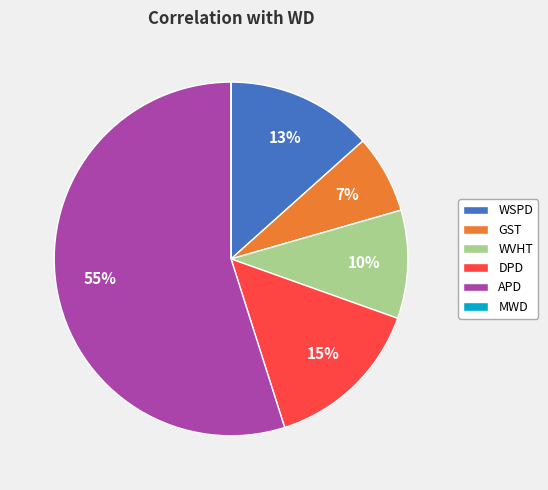

Between GST and WVHT, which is larger?

WVHT